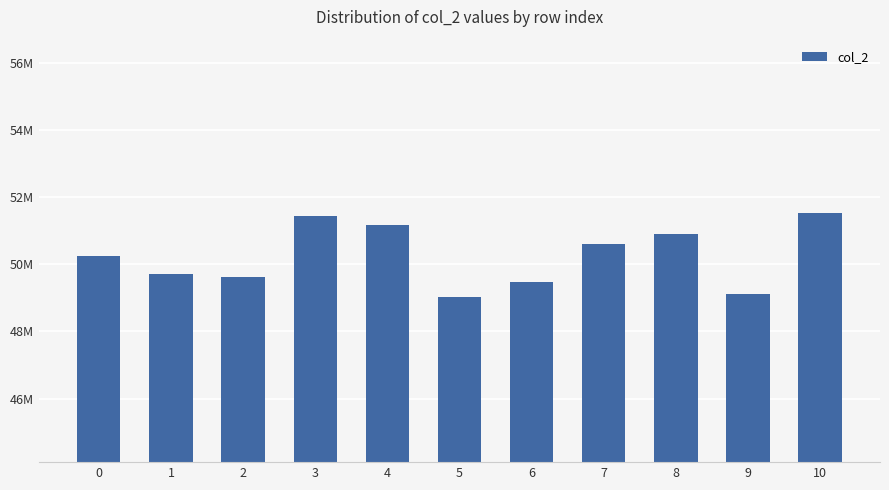

Are the bars horizontal?

No